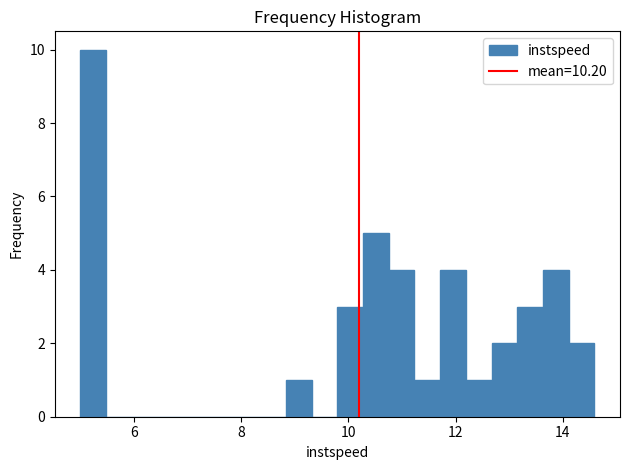

Around what value on the x-axis is the tallest bar? Give the approximate position of its centre, as read against the axis.

5.2